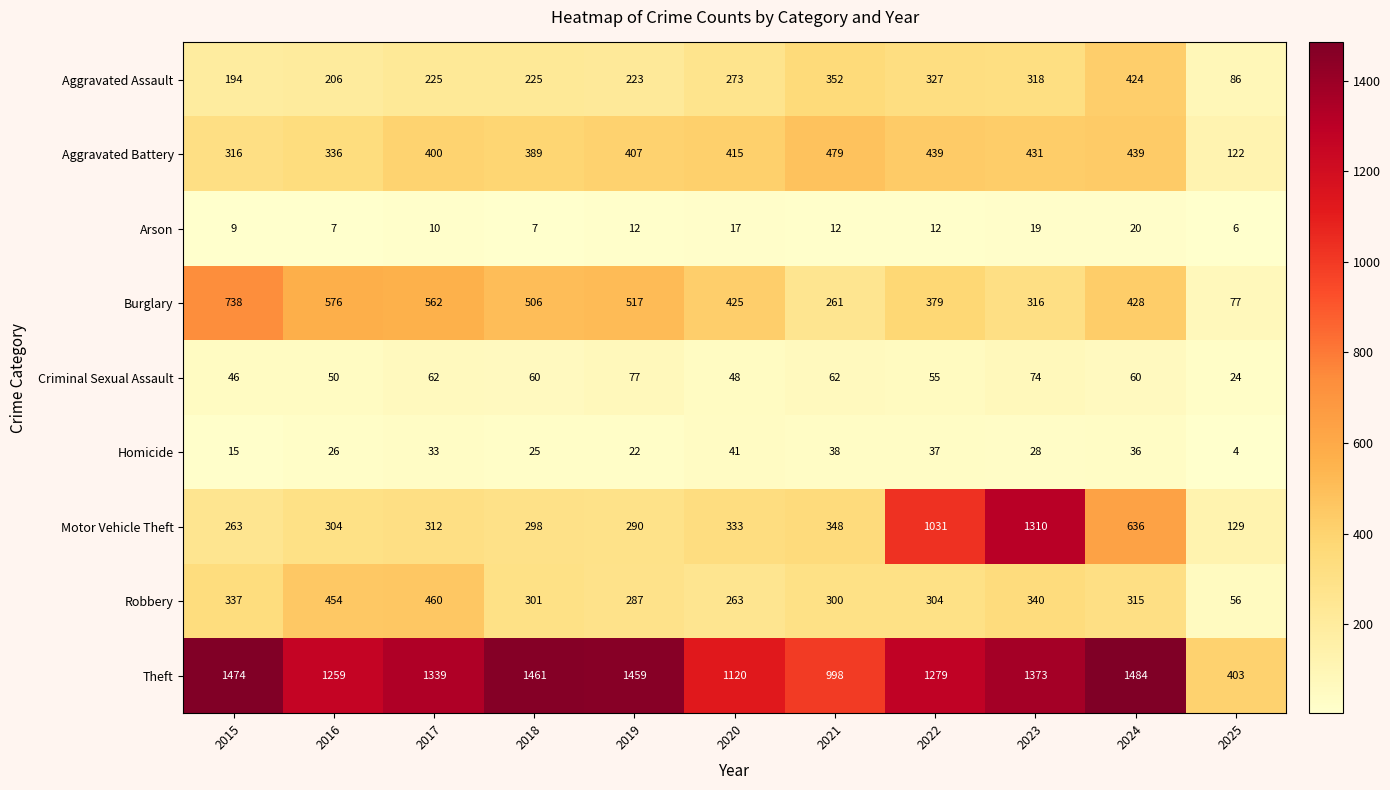

What is the difference between the Robbery values at 2016 and 2024?

139